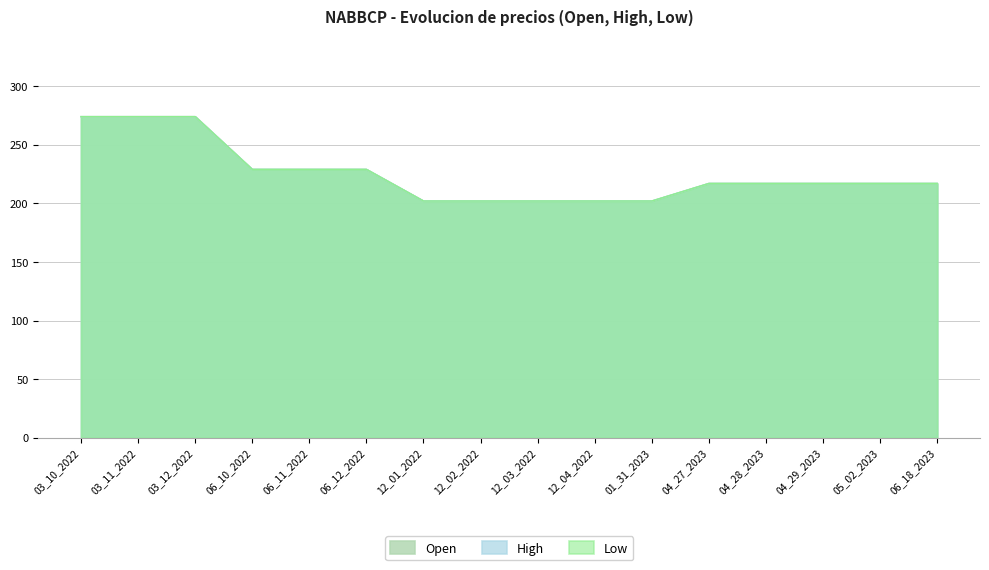

How many Open values are between 202 and 229?

13